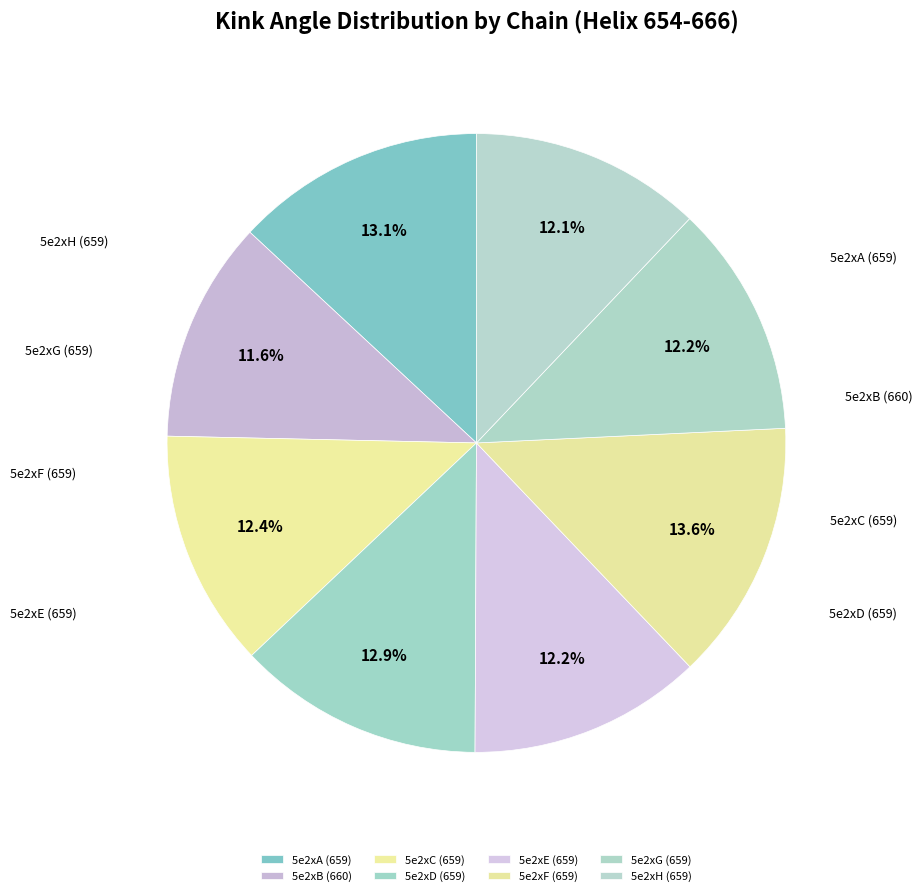

Which category has the smallest portion of the pie?

5e2xB (660)